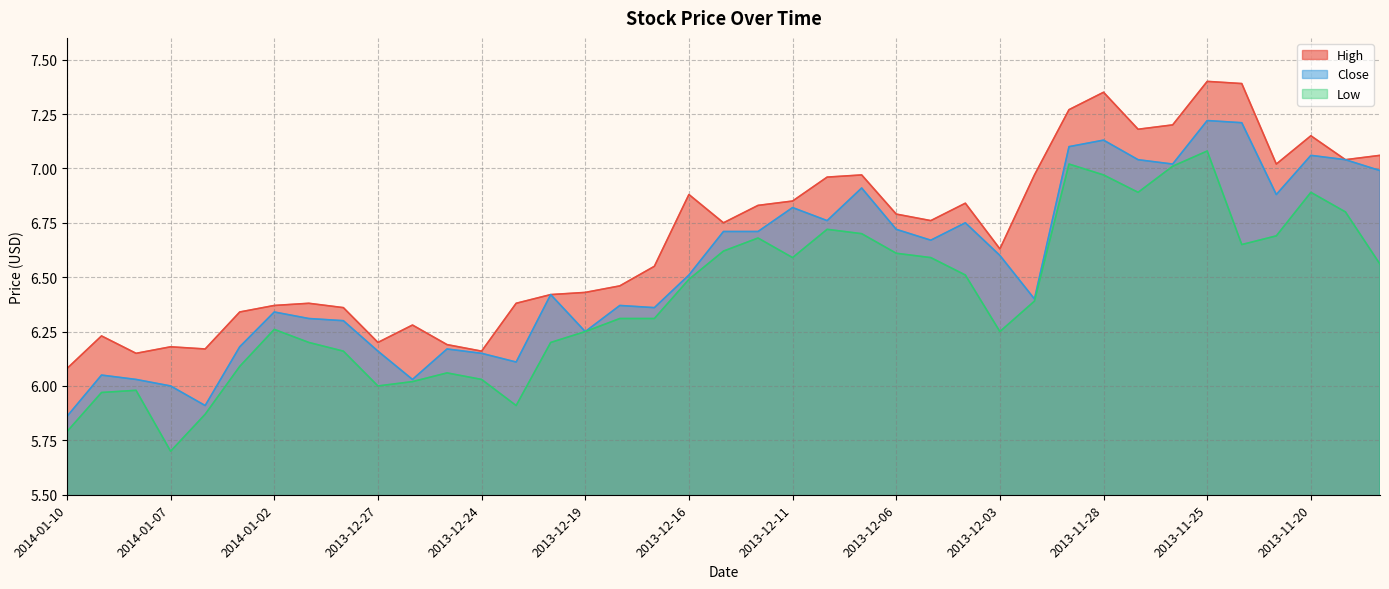

How many interior local valleys does the High series have?

10